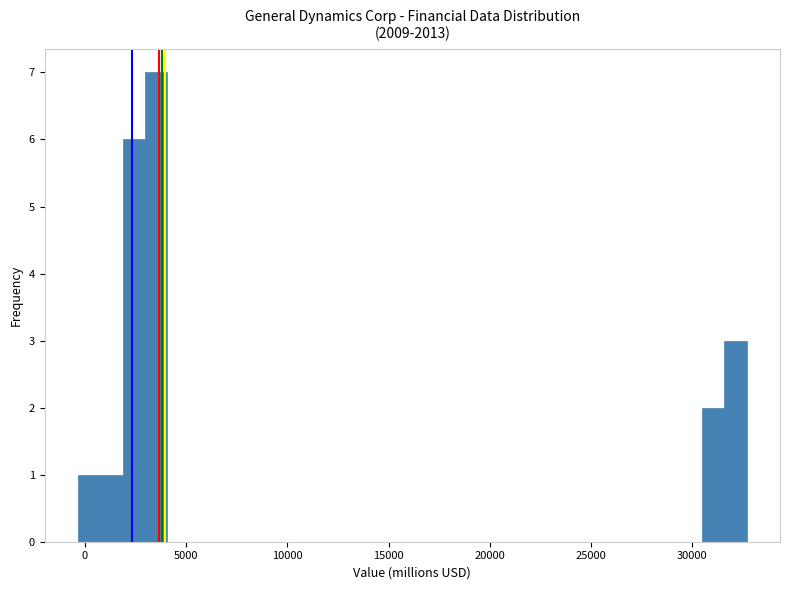

Read against the x-axis, roughly where is the centre of the tallest bar?

3500